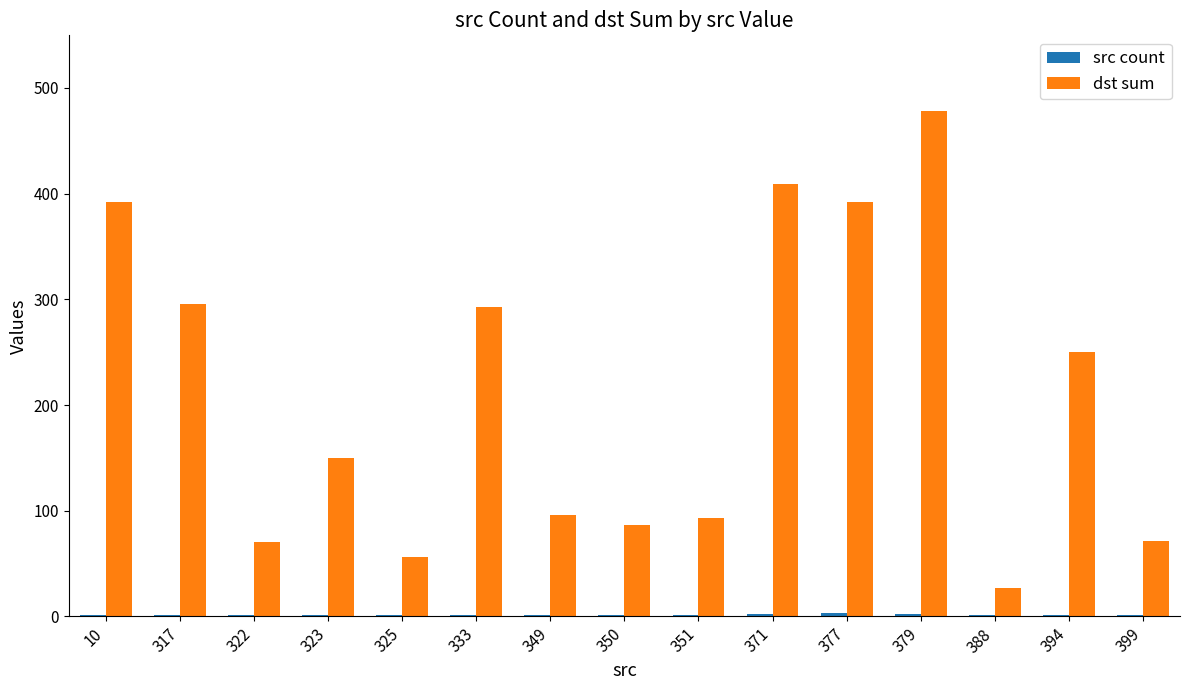

Where is dst sum nearest to the value 252?

394